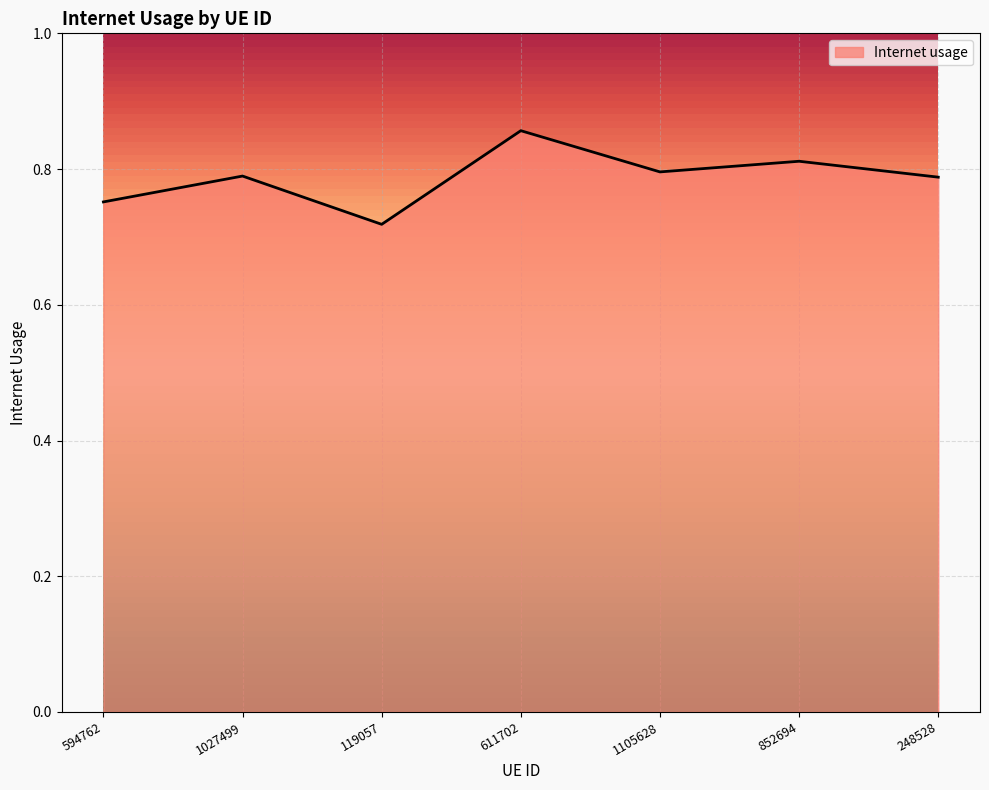

True or false: the data has more than 2 interior local peaks.

True